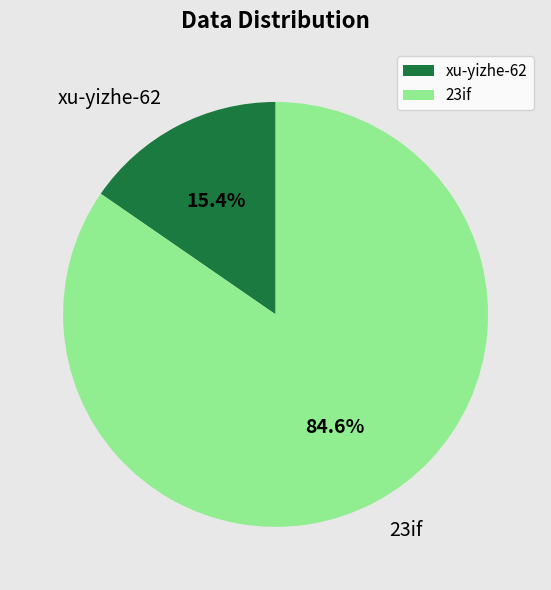

Is there a majority slice in this chart?

Yes